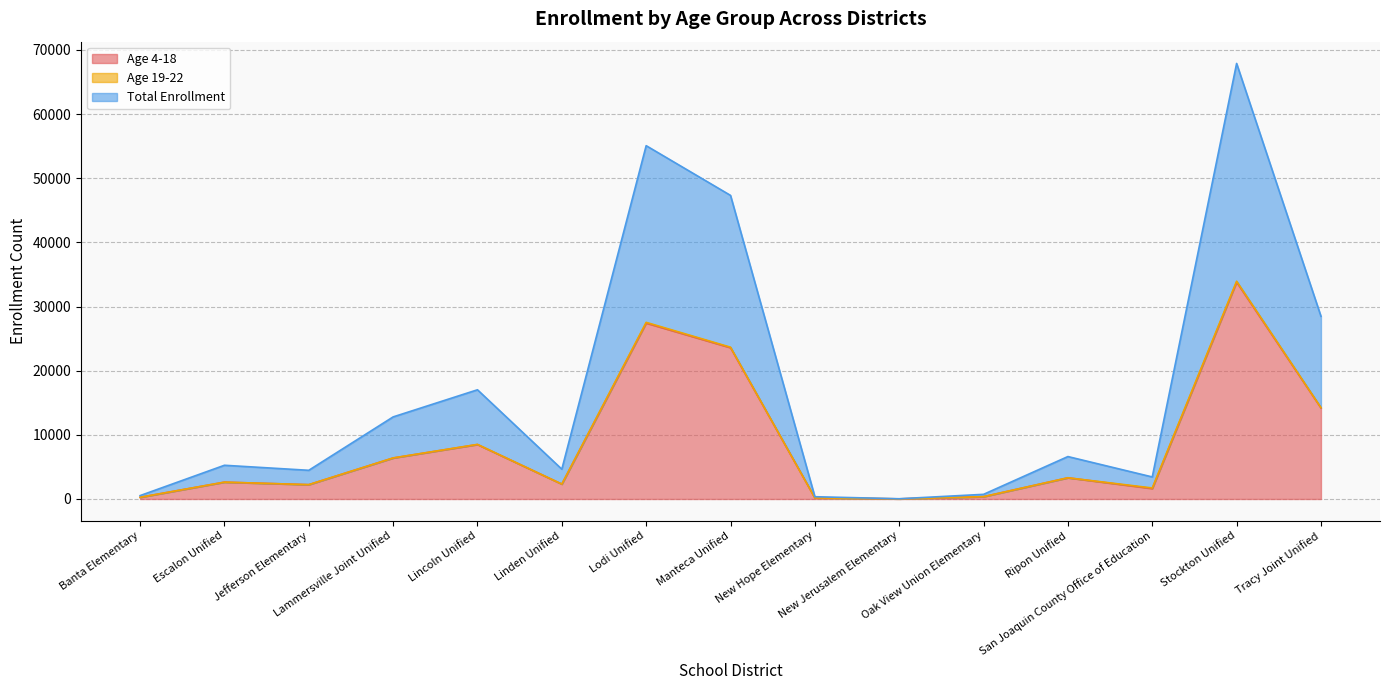

Which category has the highest value in the Total Enrollment series?

Stockton Unified